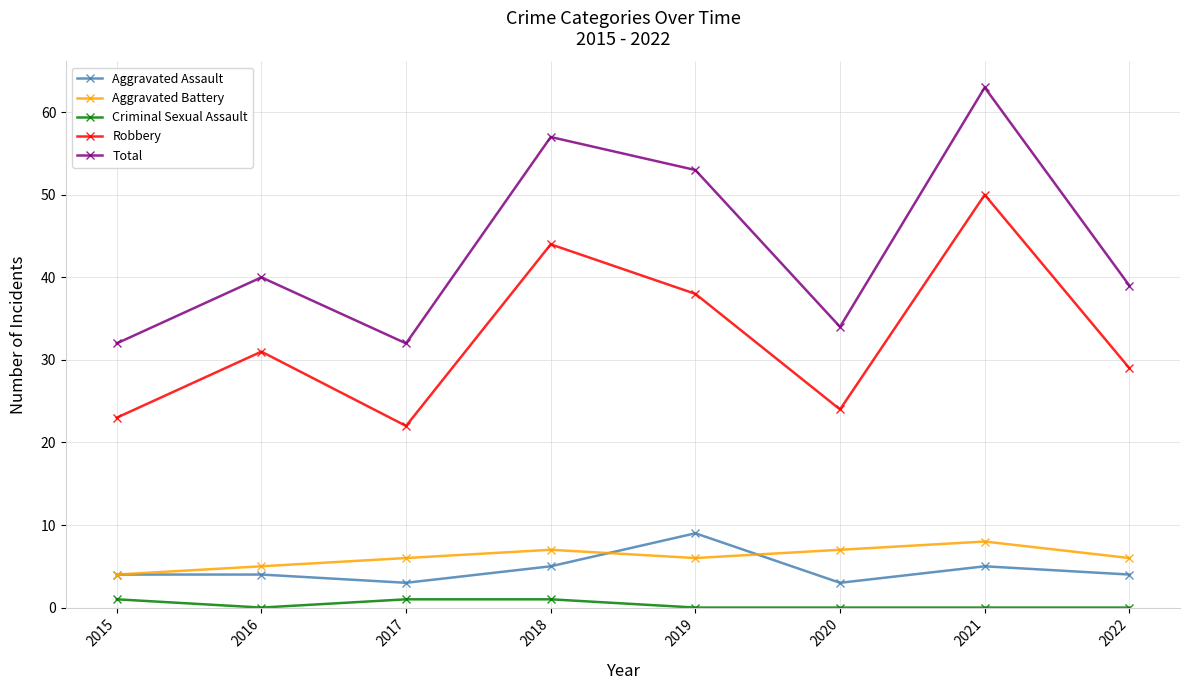

What is the highest value of the Total series?

63